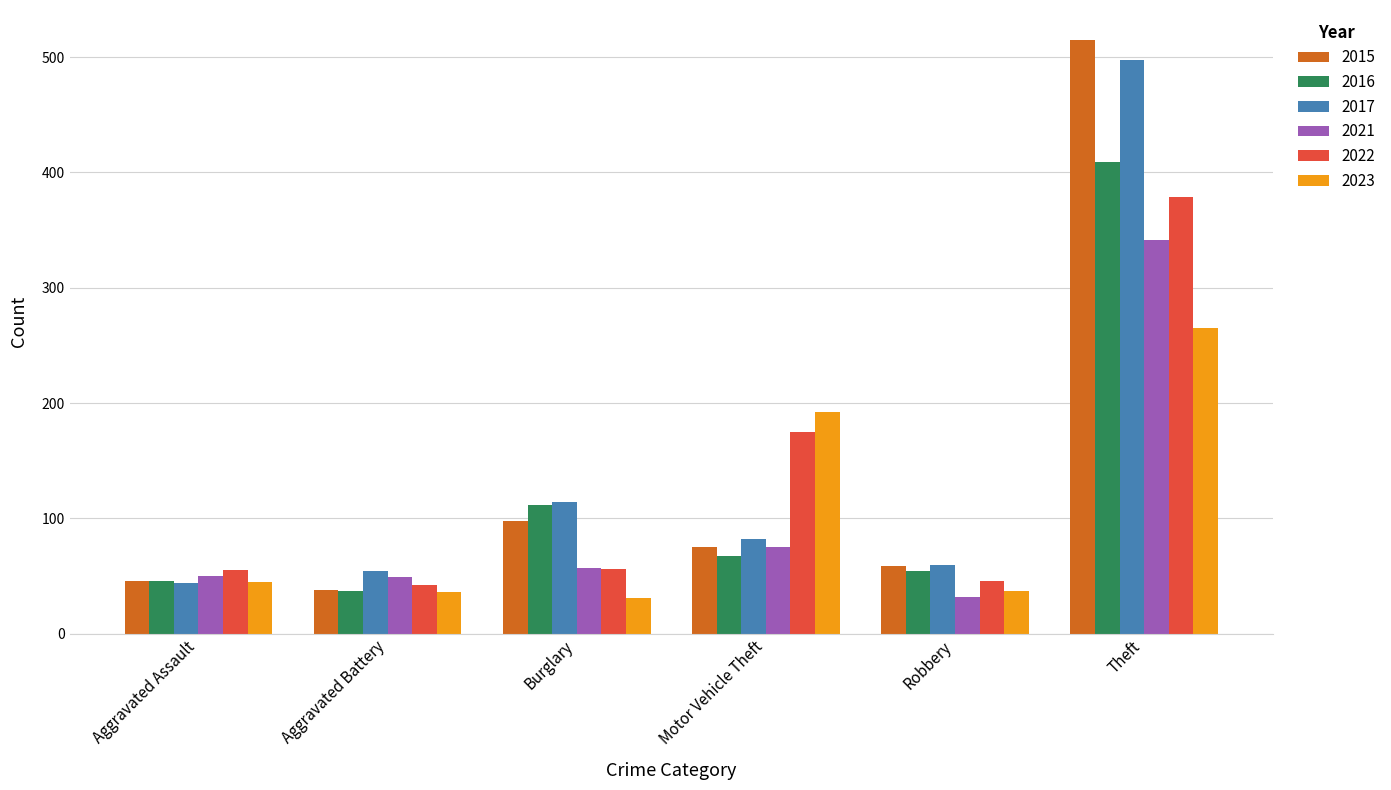

How many data points does each series have?

6